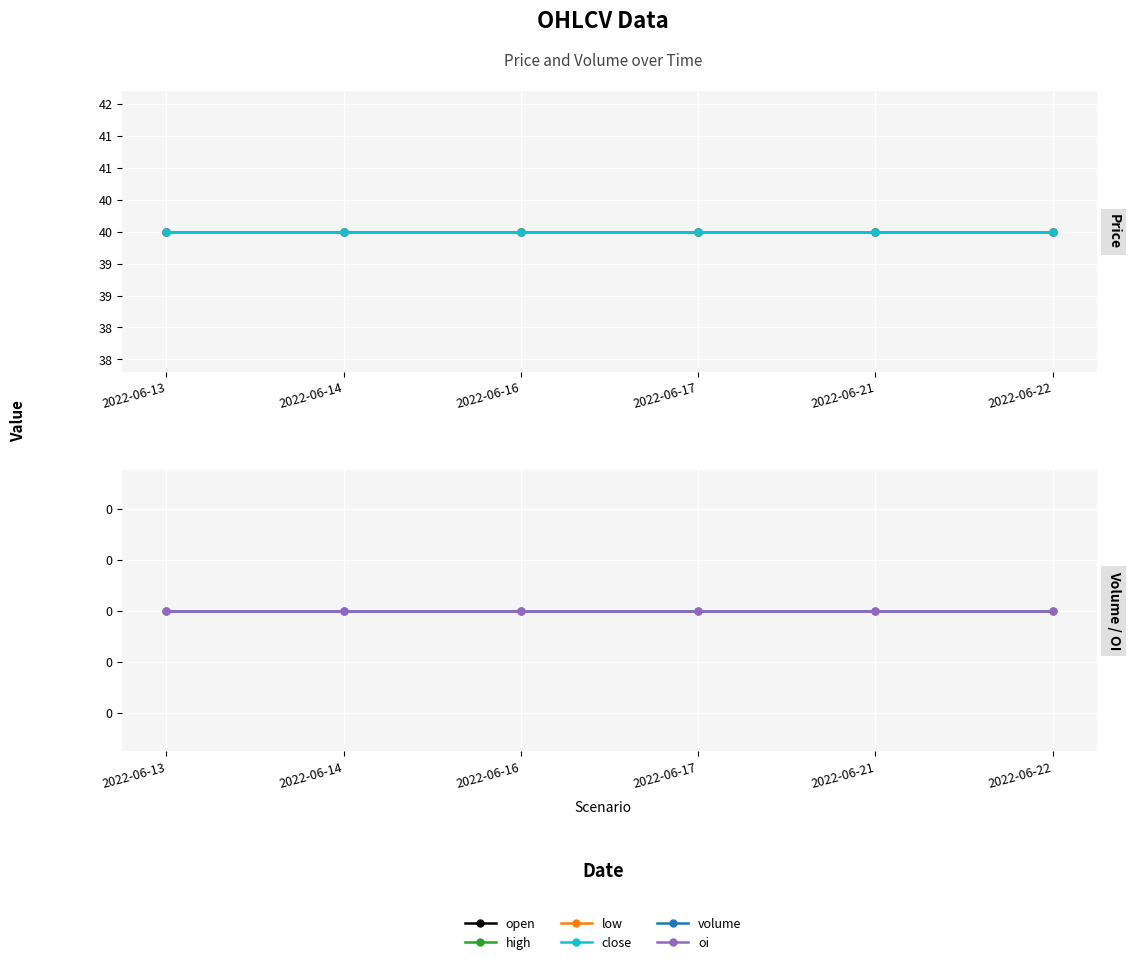

What is the greatest value displayed?

40